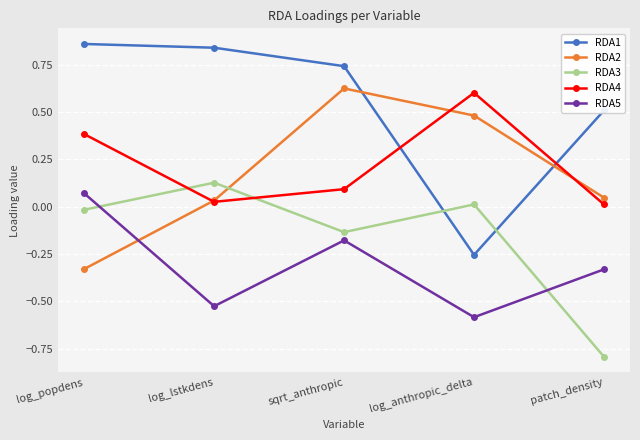

The value of RDA1 at patch_density is 0.5. True or false?

True